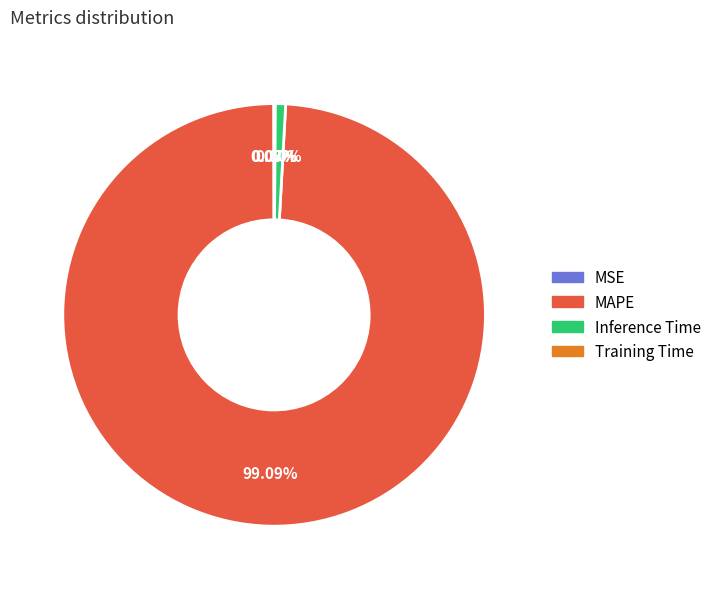

To the nearest percent, what portion does MAPE represent?

99%